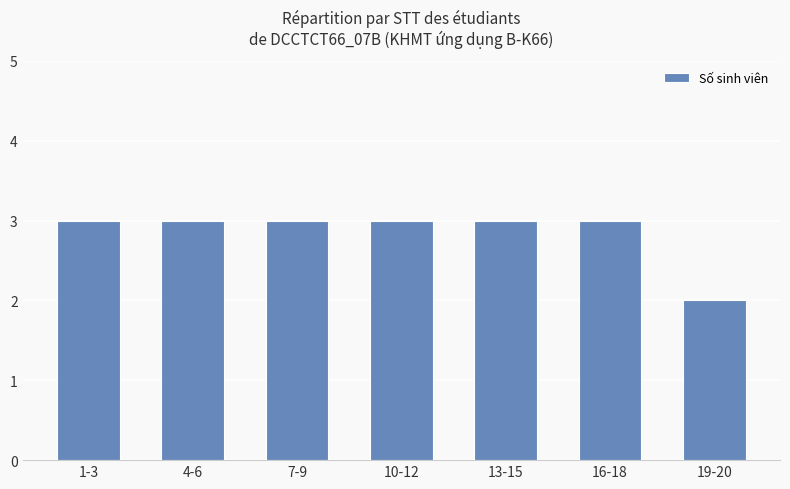

Where is the data nearest to the value 2?

19-20